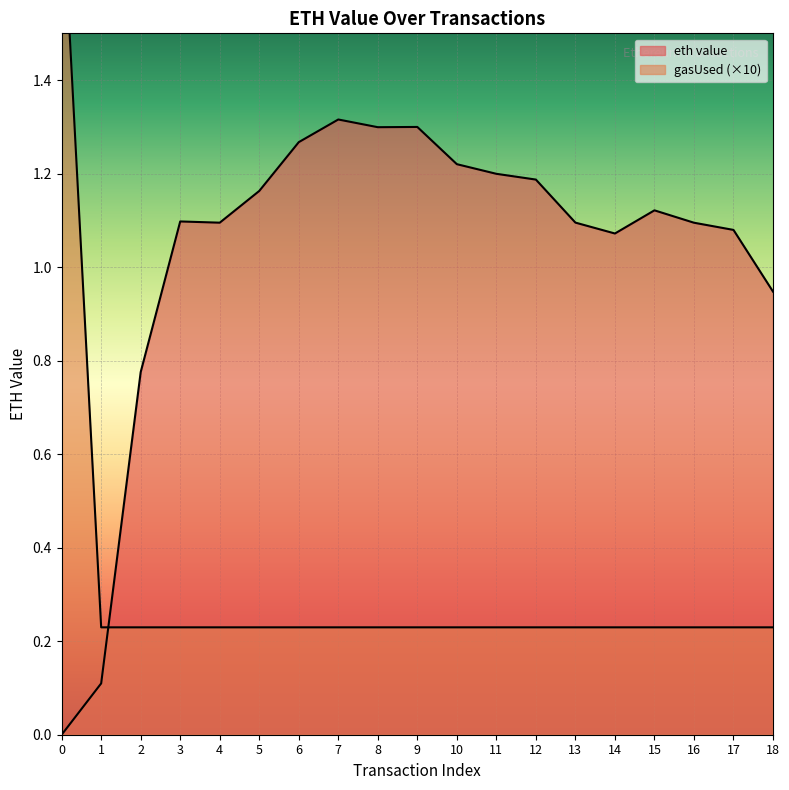

How many times do gasUsed (normalized) and eth value cross each other?

1